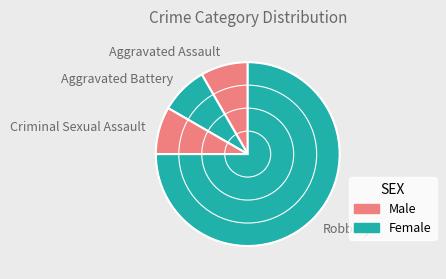

What is the majority slice?

Robbery